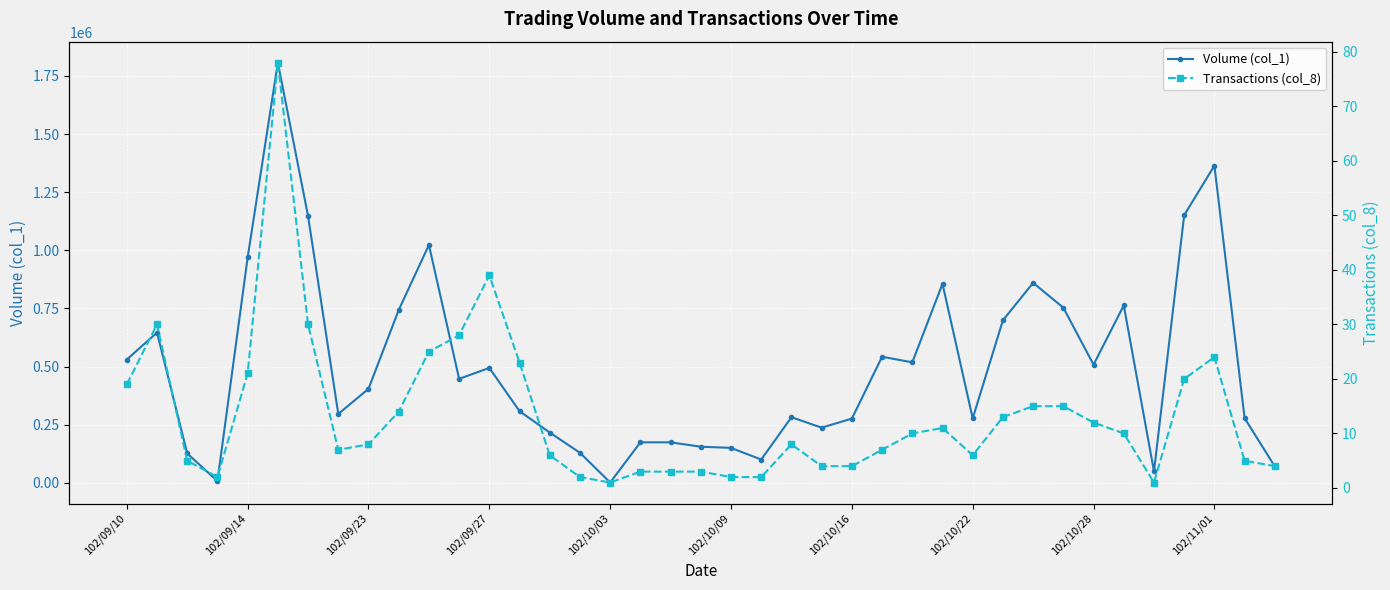

Rank the series by their average value, from highest to lowest.

Volume (col_1), Transactions (col_8)